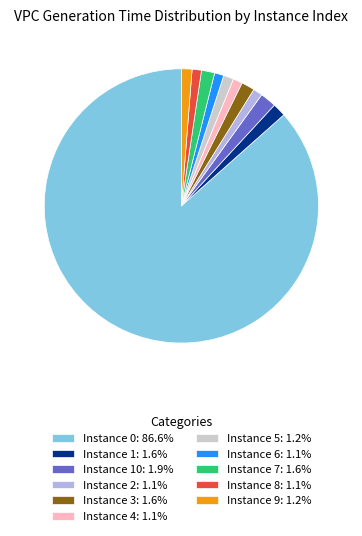

Does any single category account for the majority?

Yes